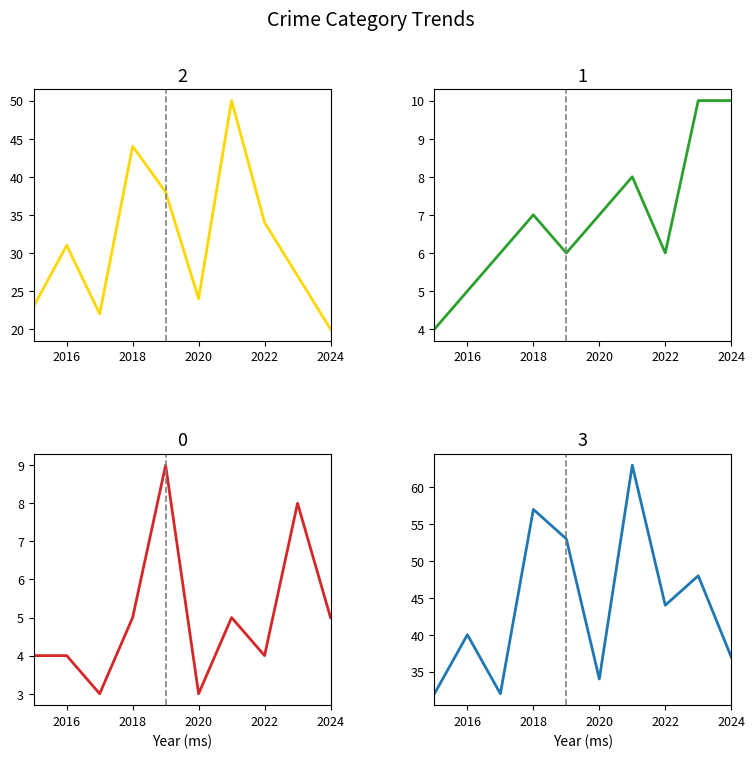

At which category does Total reach its first local peak?

2016